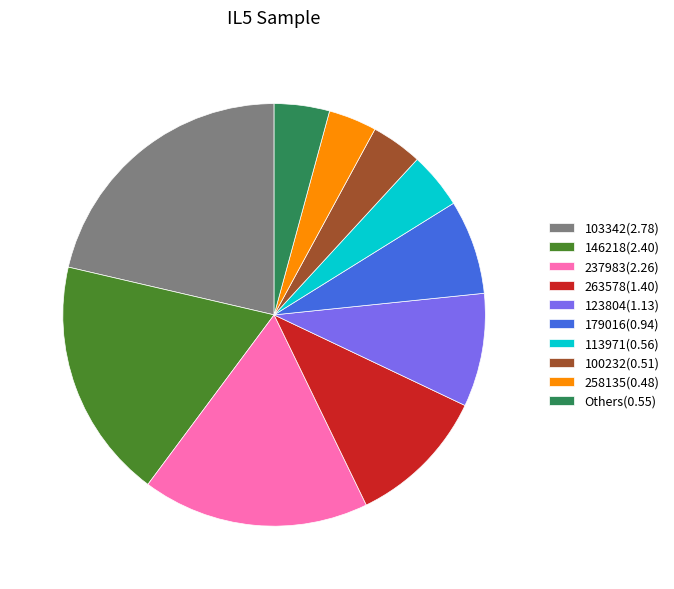

Does any single category account for the majority?

No